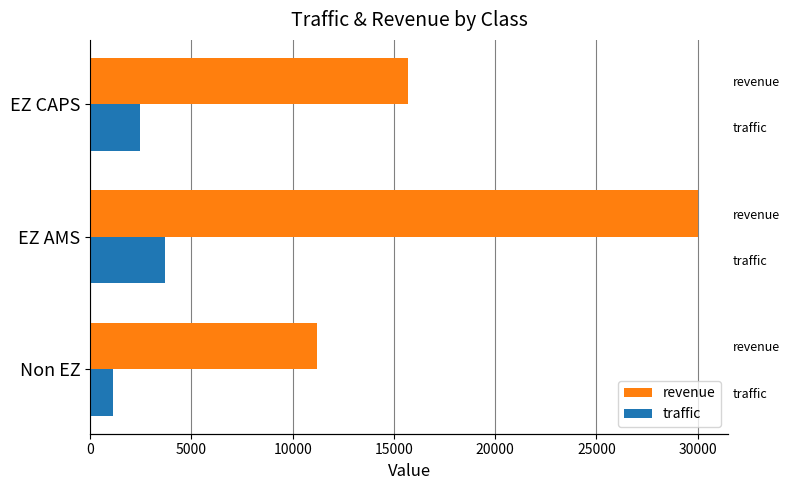

Between EZ AMS and EZ CAPS, which series saw the biggest shift?

revenue